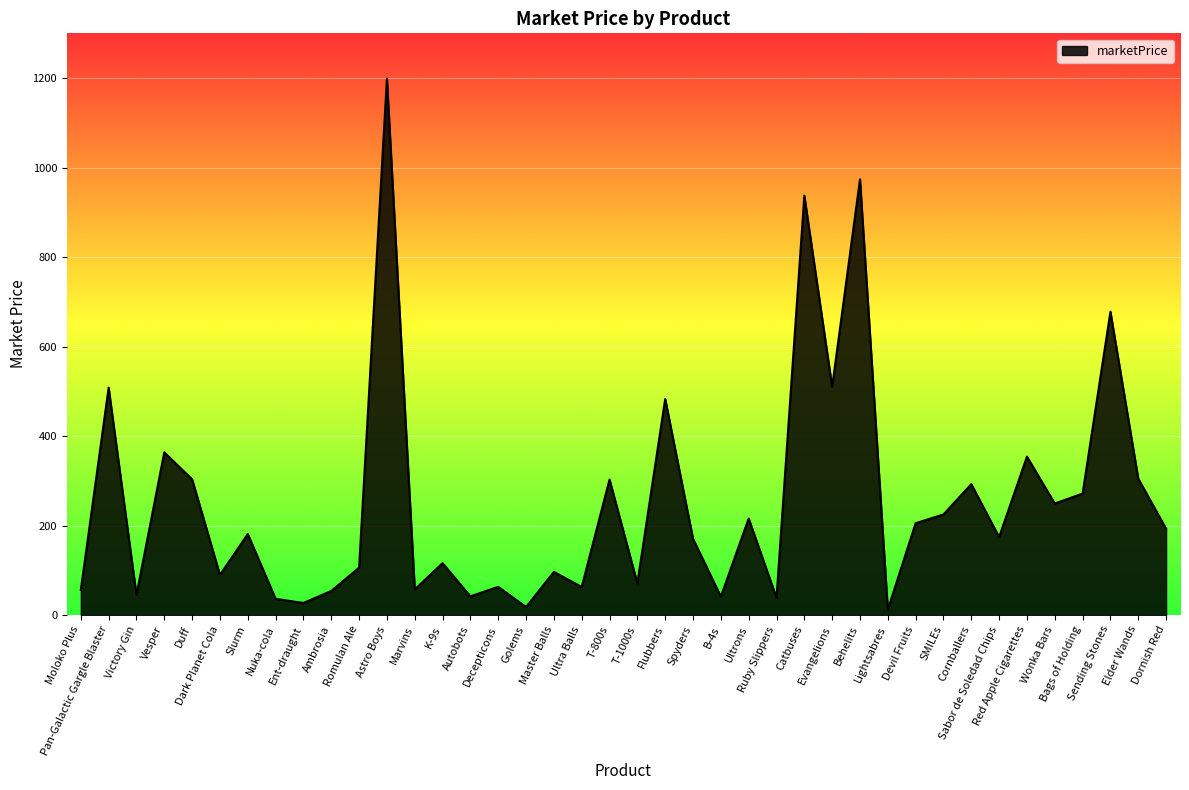

What is the change in value from Ultrons to Ruby Slippers?

-177.2